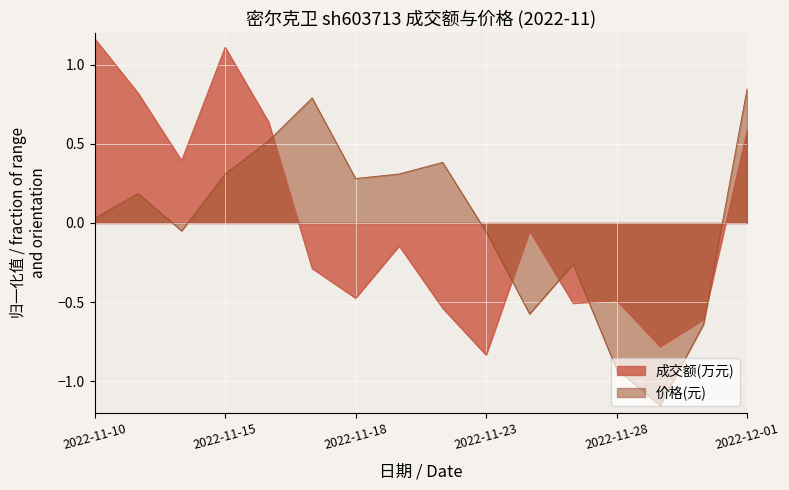

Reading left to right, list all the values displayed in this chart.

成交额(万元): 2022-11-10=1.2	2022-11-11=0.8	2022-11-14=0.4	2022-11-15=1.1	2022-11-16=0.6	2022-11-17=-0.3	2022-11-18=-0.5	2022-11-21=-0.1	2022-11-22=-0.5	2022-11-23=-0.8	2022-11-24=-0.0	2022-11-25=-0.5	2022-11-28=-0.5	2022-11-29=-0.8	2022-11-30=-0.6	2022-12-01=0.6
价格: 2022-11-10=0.0	2022-11-11=0.2	2022-11-14=-0.0	2022-11-15=0.3	2022-11-16=0.5	2022-11-17=0.8	2022-11-18=0.3	2022-11-21=0.3	2022-11-22=0.4	2022-11-23=-0.1	2022-11-24=-0.6	2022-11-25=-0.3	2022-11-28=-0.9	2022-11-29=-1.2	2022-11-30=-0.6	2022-12-01=0.8